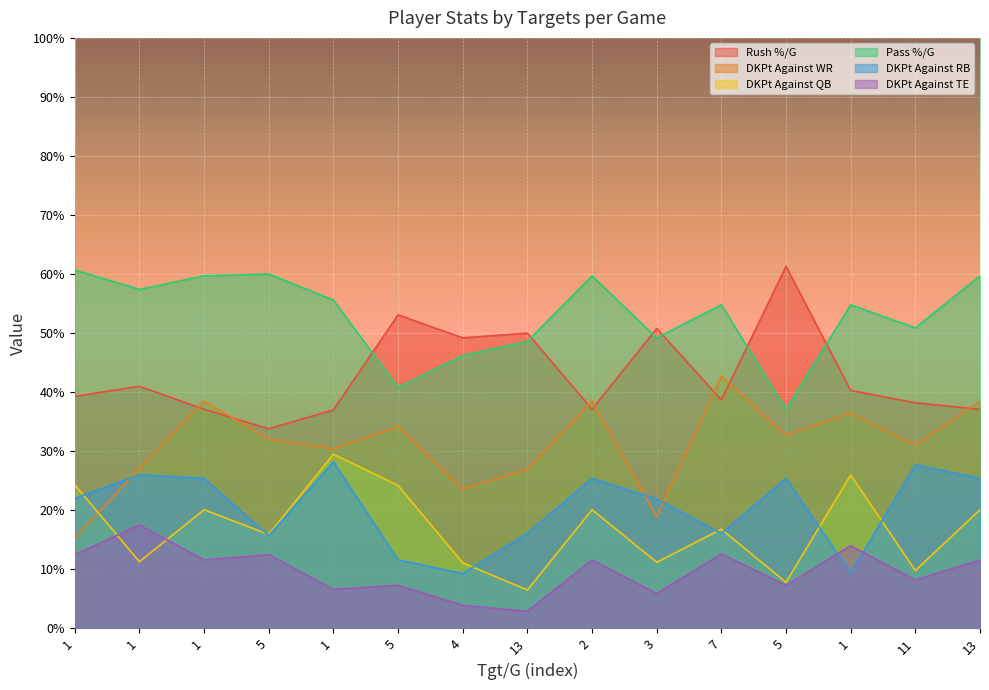

Which series has the largest total across all categories?

Pass %/G